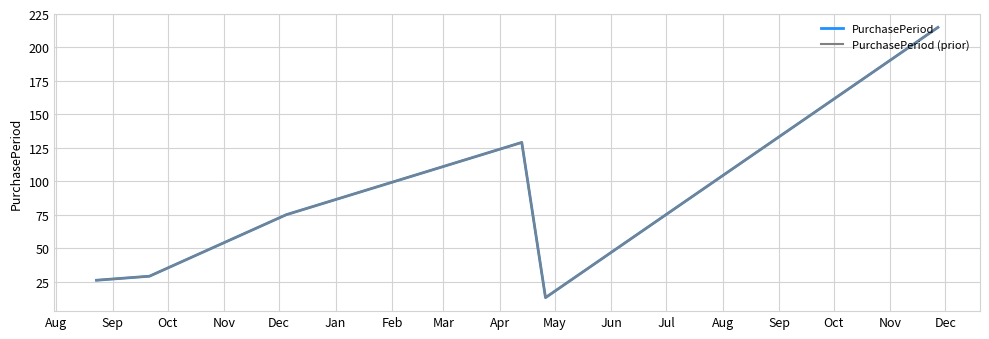

Reading left to right, extract all data points from this chart.

PurchasePeriod: 26	29	75	129	13	215
PurchasePeriod (prior): 26	29	75	129	13	215